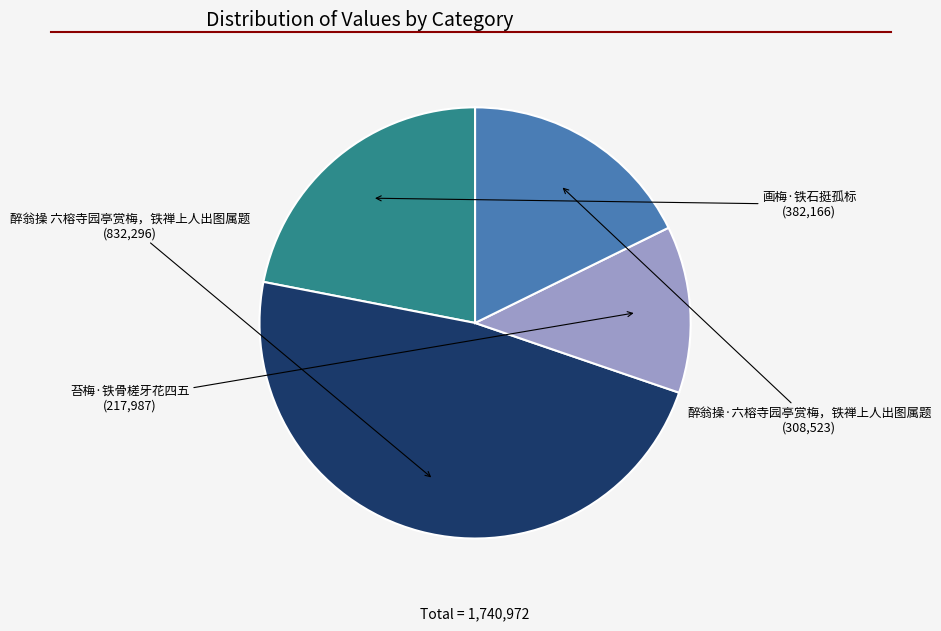

Is 画梅·铁石挺孤标 the majority of the pie?

No